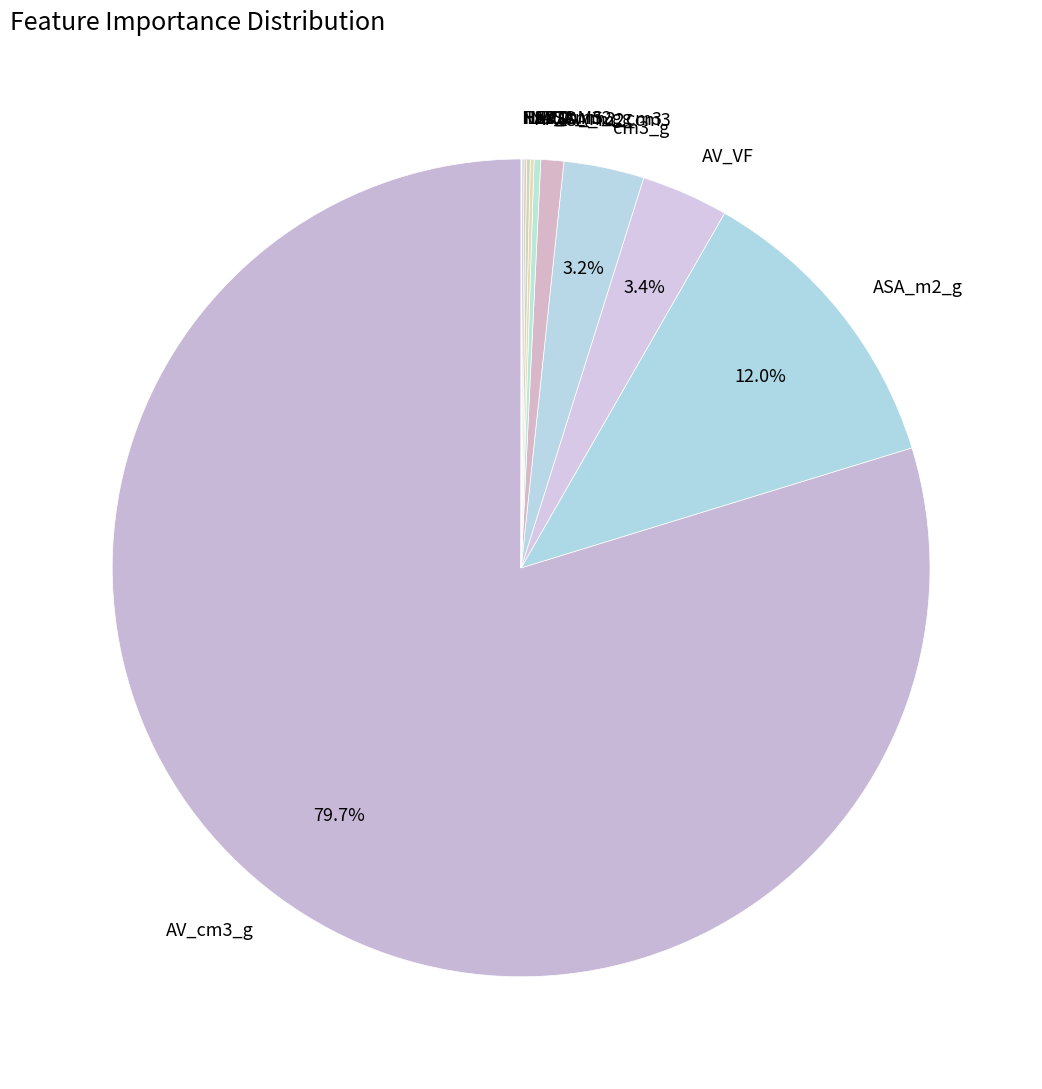

Is there any slice that represents more than half of the pie?

Yes